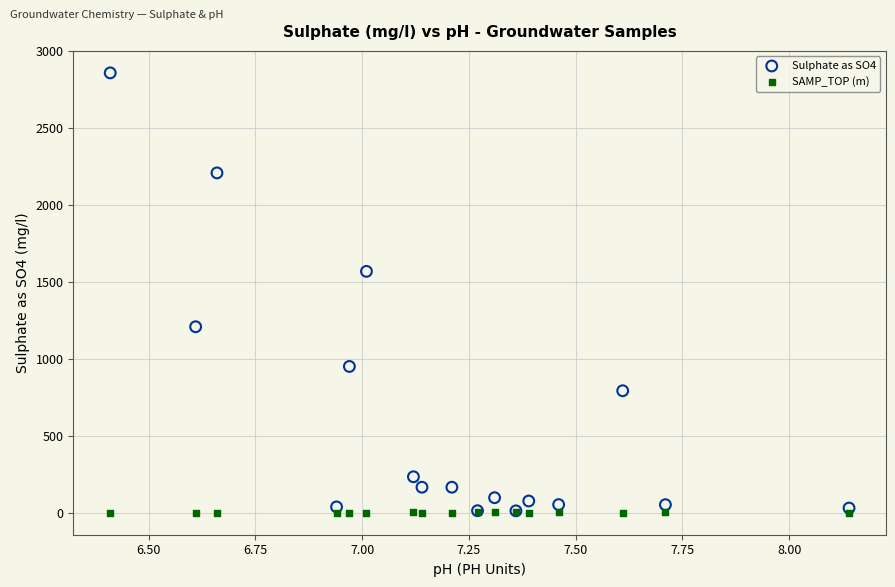

What are all the series names shown in the legend?

Sulphate as SO4, SAMP_TOP (m)